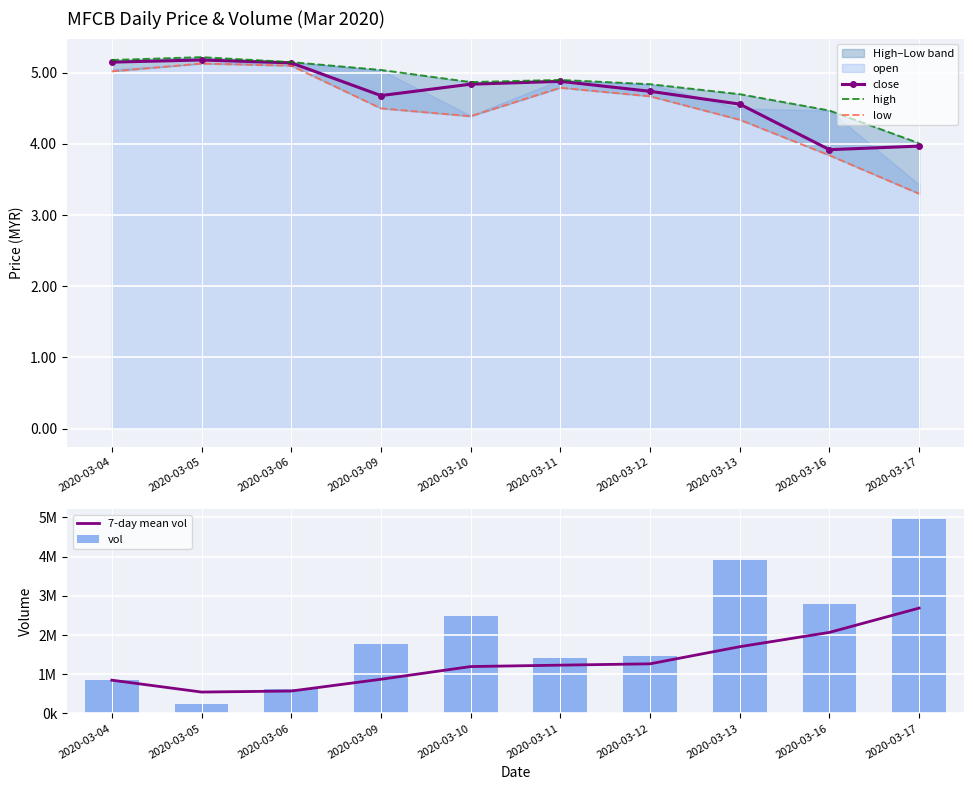

What is the value of the close point at the 1st from the left?

5.2